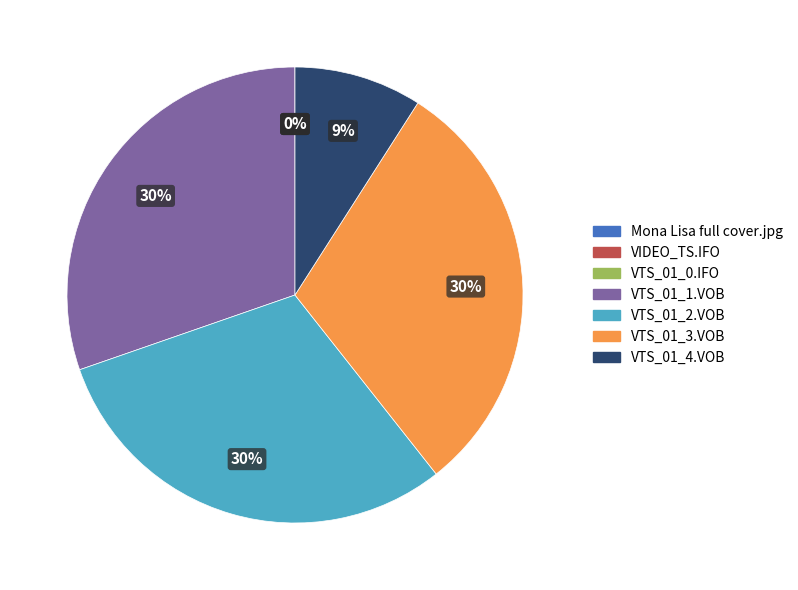

Do VTS_01_2.VOB and VTS_01_1.VOB together represent more than half of the pie?

Yes